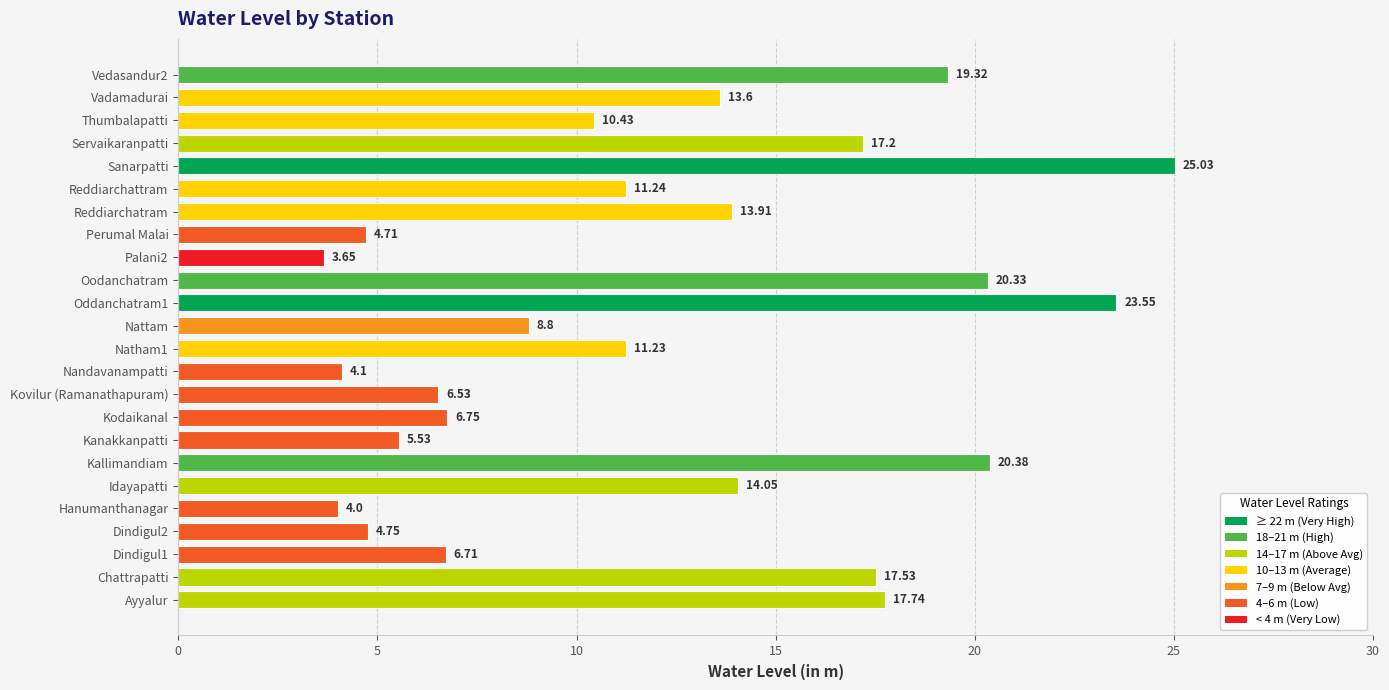

Rank the categories by value from lowest to highest.

Palani2, Hanumanthanagar, Nandavanampatti, Perumal Malai, Dindigul2, Kanakkanpatti, Kovilur (Ramanathapuram), Dindigul1, Kodaikanal, Nattam, Thumbalapatti, Natham1, Reddiarchattram, Vadamadurai, Reddiarchatram, Idayapatti, Servaikaranpatti, Chattrapatti, Ayyalur, Vedasandur2, Oodanchatram, Kallimandiam, Oddanchatram1, Sanarpatti